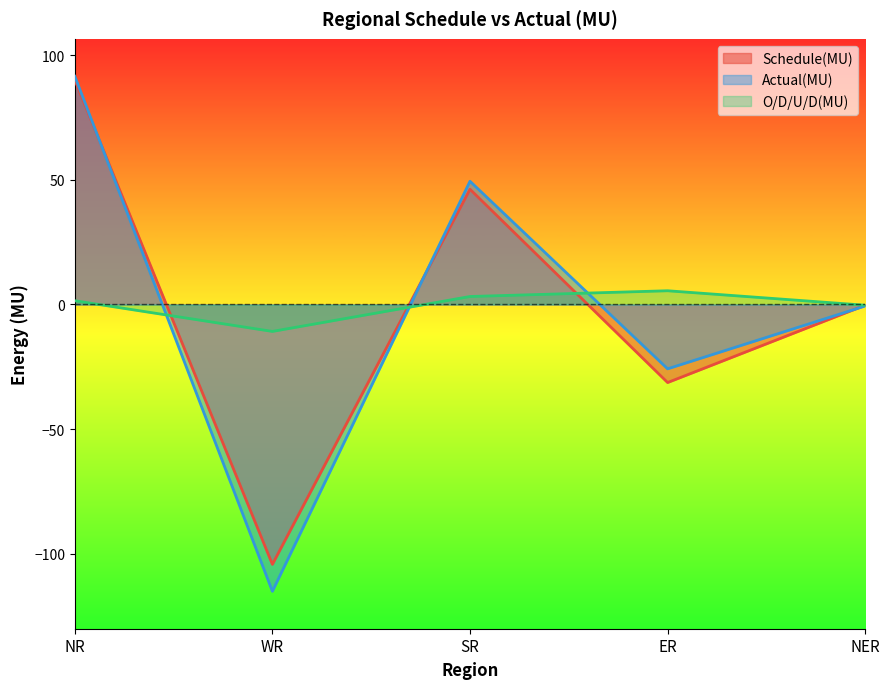

What is the difference between the highest and lowest values at ER?

36.8